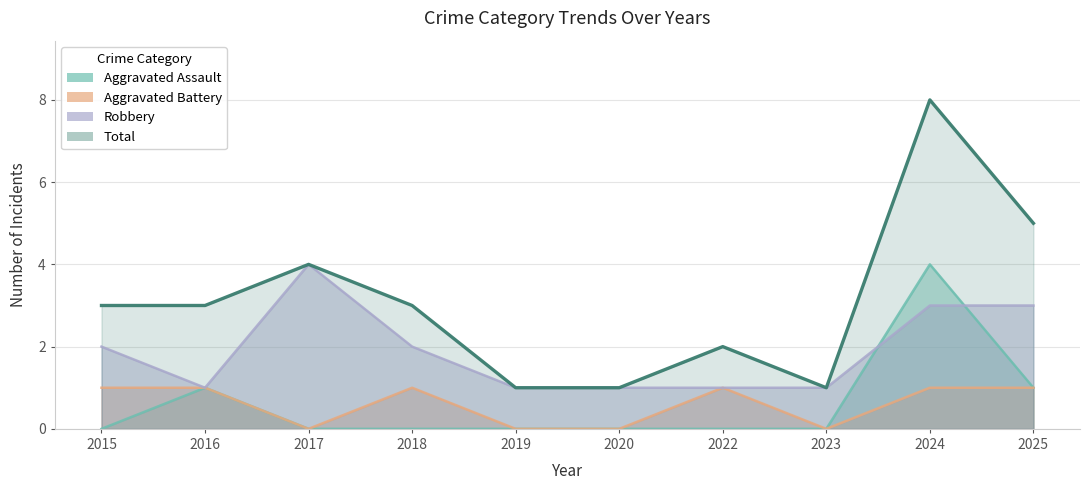

Which label corresponds to the smallest value in the chart?

2015